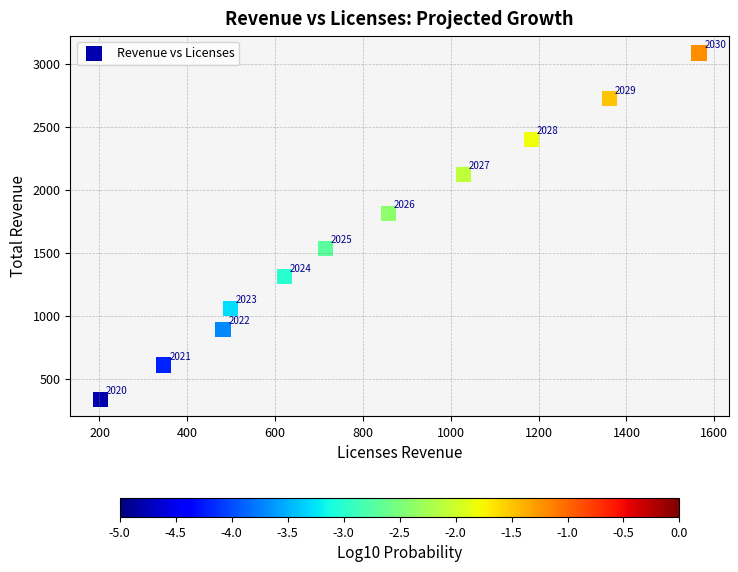

What is the range of Y values (max minus min)?

2747.0